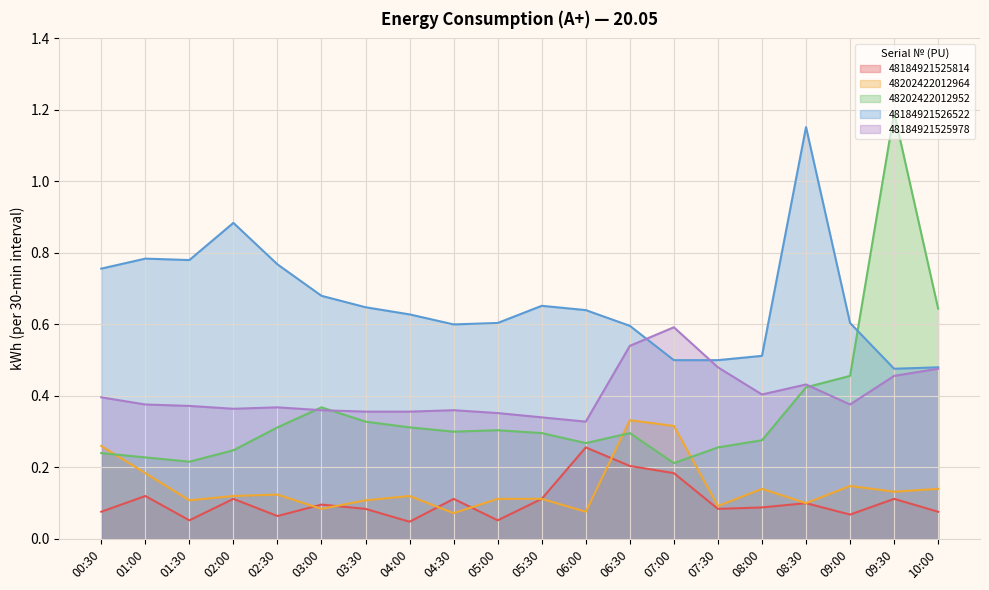

What are all the series names shown in the legend?

48184921525814, 48202422012964, 48202422012952, 48184921526522, 48184921525978